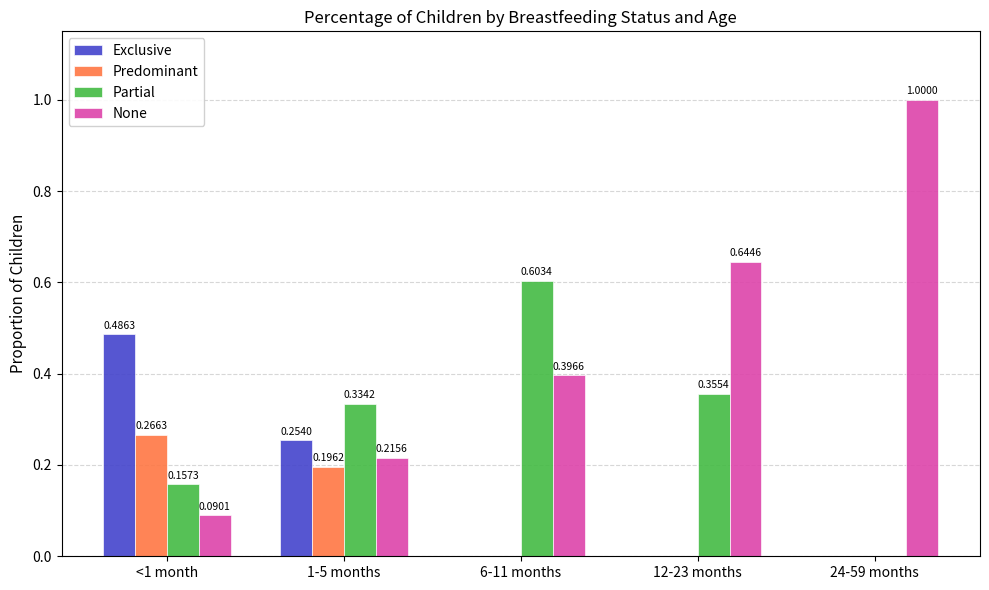

What is the total value across all series at <1 month?

1.0